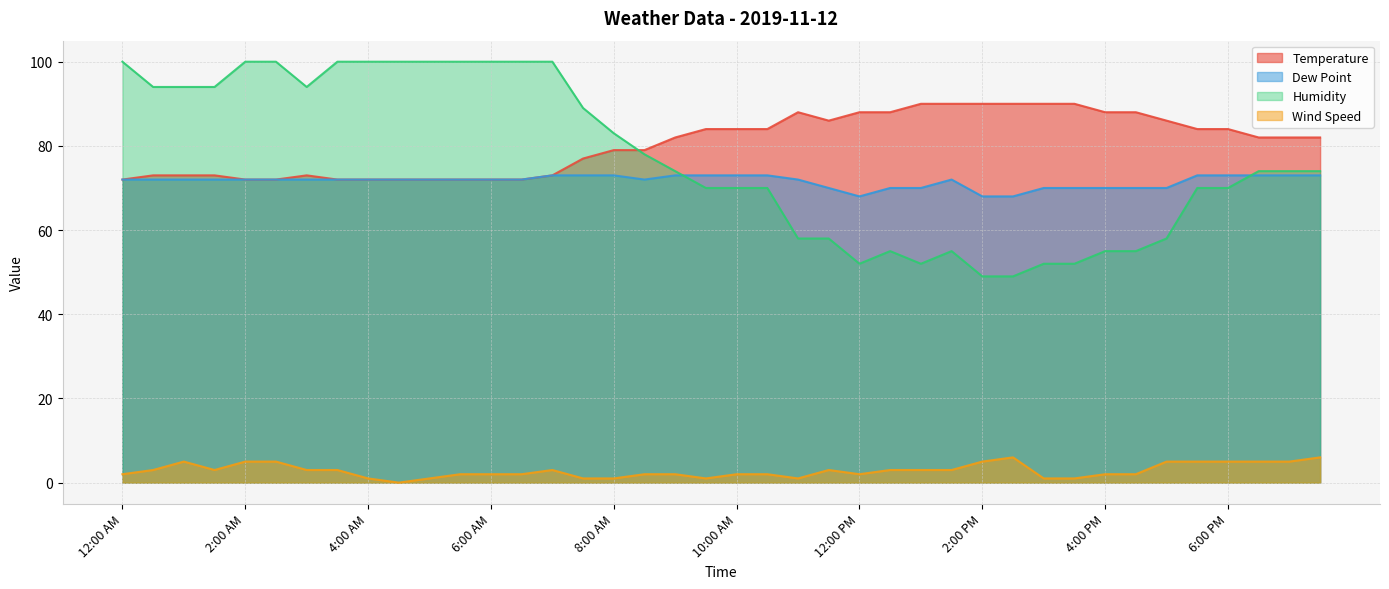

Reading left to right, list all the values displayed in this chart.

Temperature: 12:00 AM=72	12:30 AM=73	1:00 AM=73	1:30 AM=73	2:00 AM=72	2:30 AM=72	3:00 AM=73	3:30 AM=72	4:00 AM=72	4:30 AM=72	5:00 AM=72	5:30 AM=72	6:00 AM=72	6:30 AM=72	7:00 AM=73	7:30 AM=77	8:00 AM=79	8:30 AM=79	9:00 AM=82	9:30 AM=84	10:00 AM=84	10:30 AM=84	11:00 AM=88	11:30 AM=86	12:00 PM=88	12:30 PM=88	1:00 PM=90	1:30 PM=90	2:00 PM=90	2:30 PM=90	3:00 PM=90	3:30 PM=90	4:00 PM=88	4:30 PM=88	5:00 PM=86	5:30 PM=84	6:00 PM=84	6:30 PM=82	7:00 PM=82	7:30 PM=82
Dew Point: 12:00 AM=72	12:30 AM=72	1:00 AM=72	1:30 AM=72	2:00 AM=72	2:30 AM=72	3:00 AM=72	3:30 AM=72	4:00 AM=72	4:30 AM=72	5:00 AM=72	5:30 AM=72	6:00 AM=72	6:30 AM=72	7:00 AM=73	7:30 AM=73	8:00 AM=73	8:30 AM=72	9:00 AM=73	9:30 AM=73	10:00 AM=73	10:30 AM=73	11:00 AM=72	11:30 AM=70	12:00 PM=68	12:30 PM=70	1:00 PM=70	1:30 PM=72	2:00 PM=68	2:30 PM=68	3:00 PM=70	3:30 PM=70	4:00 PM=70	4:30 PM=70	5:00 PM=70	5:30 PM=73	6:00 PM=73	6:30 PM=73	7:00 PM=73	7:30 PM=73
Humidity: 12:00 AM=100	12:30 AM=94	1:00 AM=94	1:30 AM=94	2:00 AM=100	2:30 AM=100	3:00 AM=94	3:30 AM=100	4:00 AM=100	4:30 AM=100	5:00 AM=100	5:30 AM=100	6:00 AM=100	6:30 AM=100	7:00 AM=100	7:30 AM=89	8:00 AM=83	8:30 AM=78	9:00 AM=74	9:30 AM=70	10:00 AM=70	10:30 AM=70	11:00 AM=58	11:30 AM=58	12:00 PM=52	12:30 PM=55	1:00 PM=52	1:30 PM=55	2:00 PM=49	2:30 PM=49	3:00 PM=52	3:30 PM=52	4:00 PM=55	4:30 PM=55	5:00 PM=58	5:30 PM=70	6:00 PM=70	6:30 PM=74	7:00 PM=74	7:30 PM=74
Wind Speed: 12:00 AM=2	12:30 AM=3	1:00 AM=5	1:30 AM=3	2:00 AM=5	2:30 AM=5	3:00 AM=3	3:30 AM=3	4:00 AM=1	4:30 AM=0	5:00 AM=1	5:30 AM=2	6:00 AM=2	6:30 AM=2	7:00 AM=3	7:30 AM=1	8:00 AM=1	8:30 AM=2	9:00 AM=2	9:30 AM=1	10:00 AM=2	10:30 AM=2	11:00 AM=1	11:30 AM=3	12:00 PM=2	12:30 PM=3	1:00 PM=3	1:30 PM=3	2:00 PM=5	2:30 PM=6	3:00 PM=1	3:30 PM=1	4:00 PM=2	4:30 PM=2	5:00 PM=5	5:30 PM=5	6:00 PM=5	6:30 PM=5	7:00 PM=5	7:30 PM=6